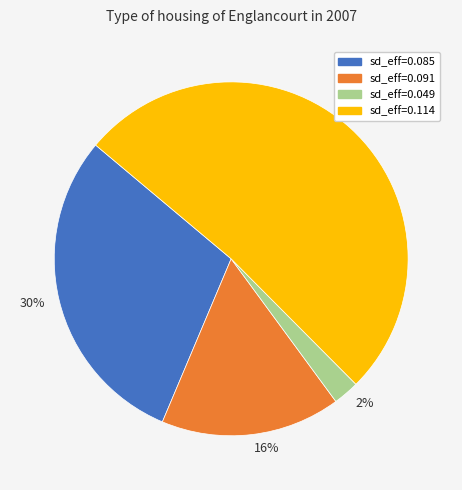

Do 16% and 30% together represent more than half of the pie?

No